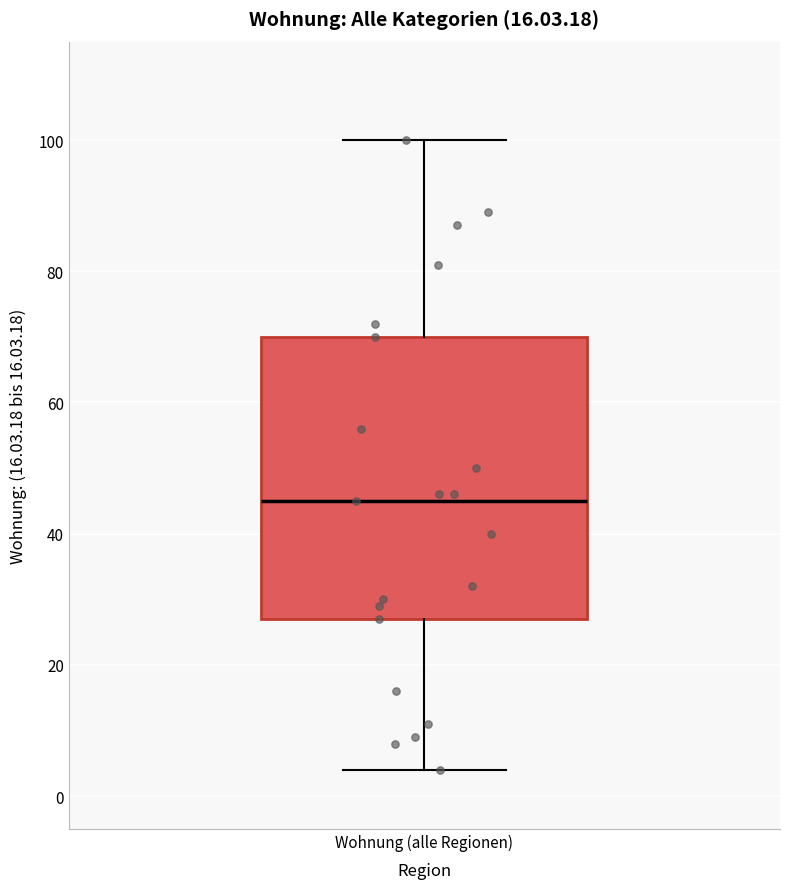

Transcribe this box plot: give where the median line is, the range the box spans, and where the two whiskers end, as read against the y-axis. The values are not printed on the chart, so give them approximately, as read against the axis.

median 46, box 28 to 70, whiskers 4 to 100